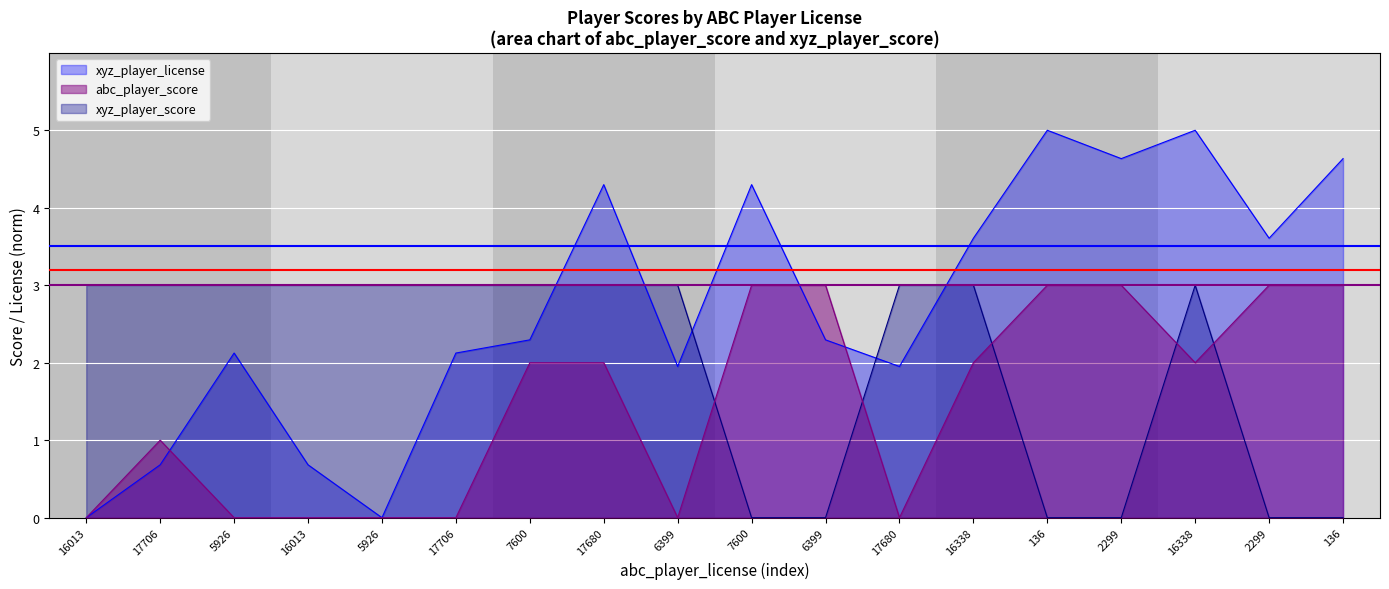

Reading left to right, what are all the values shown in this chart?

abc_player_score: 0.0	1.0	0.0	0.0	0.0	0.0	2.0	2.0	0.0	3.0	3.0	0.0	2.0	3.0	3.0	2.0	3.0	3.0
xyz_player_score: 3.0	3.0	3.0	3.0	3.0	3.0	3.0	3.0	3.0	0.0	0.0	3.0	3.0	0.0	0.0	3.0	0.0	0.0
xyz_player_license: 0.0	0.7	2.1	0.7	0.0	2.1	2.3	4.3	2.0	4.3	2.3	2.0	3.6	5.0	4.6	5.0	3.6	4.6